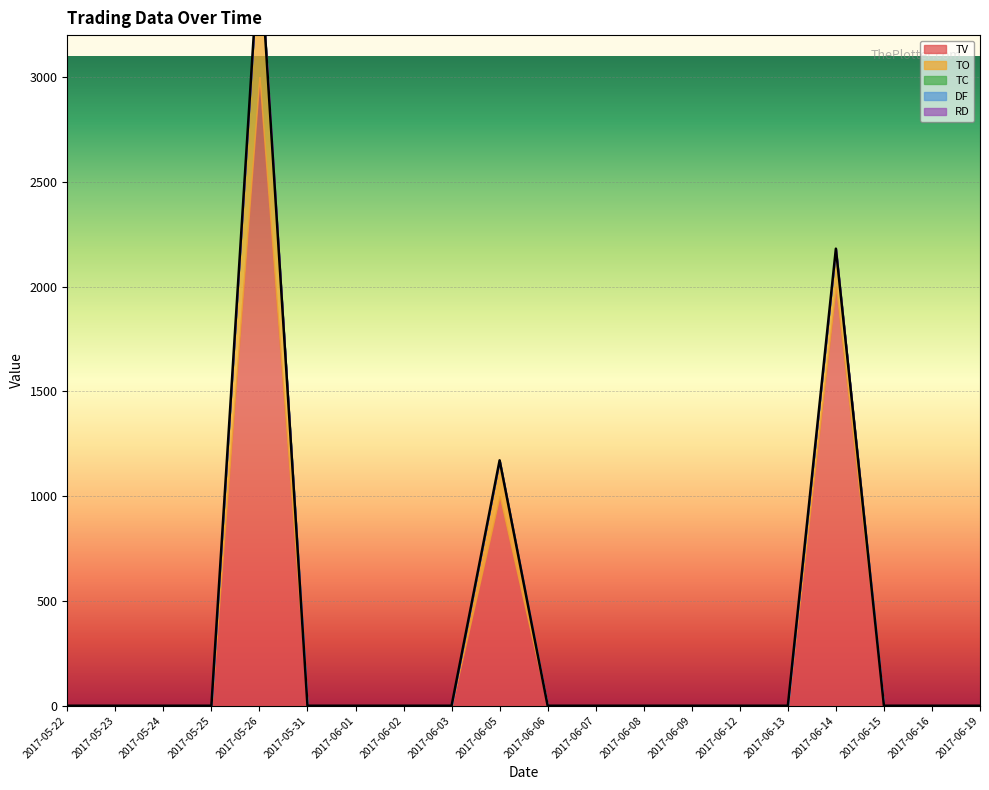

Which series has the largest range (max minus min)?

TV